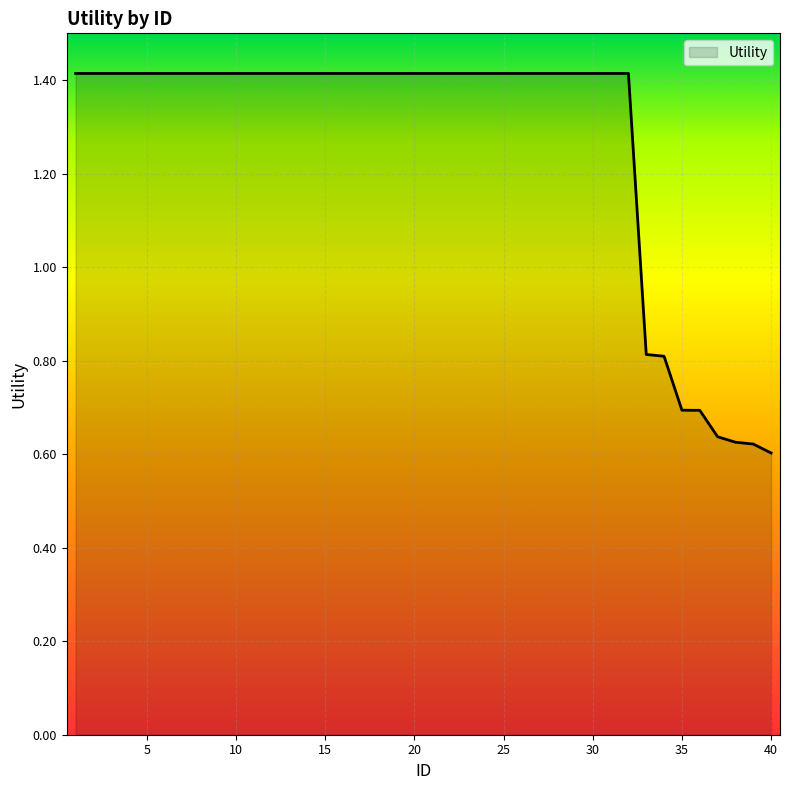

What is the maximum value shown in the chart?

1.4